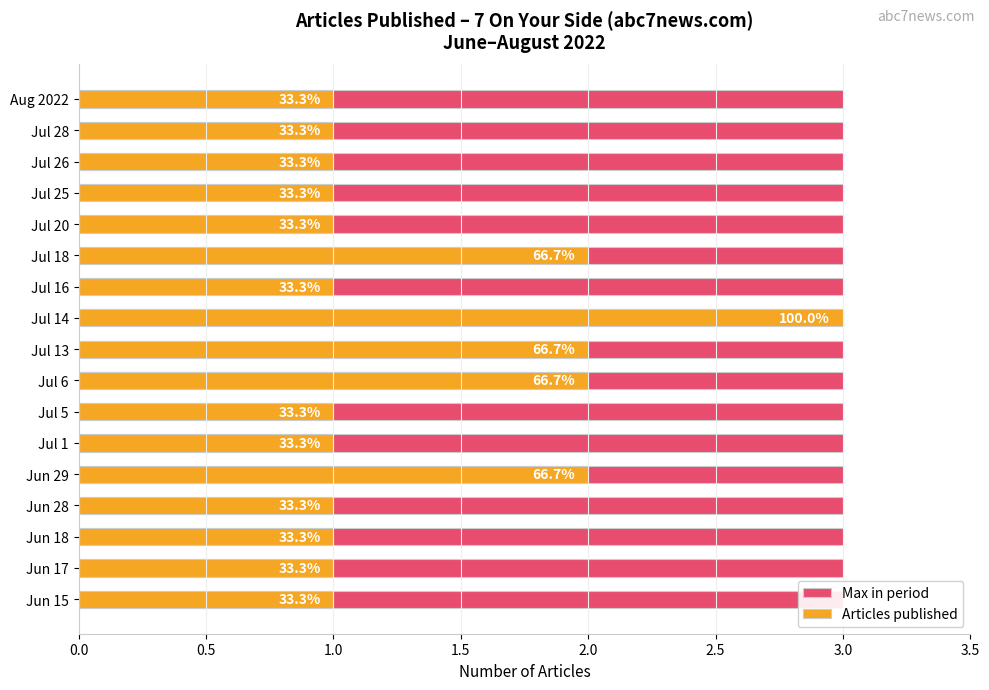

The Max in period series shows 0.2 at 15. True or false?

False